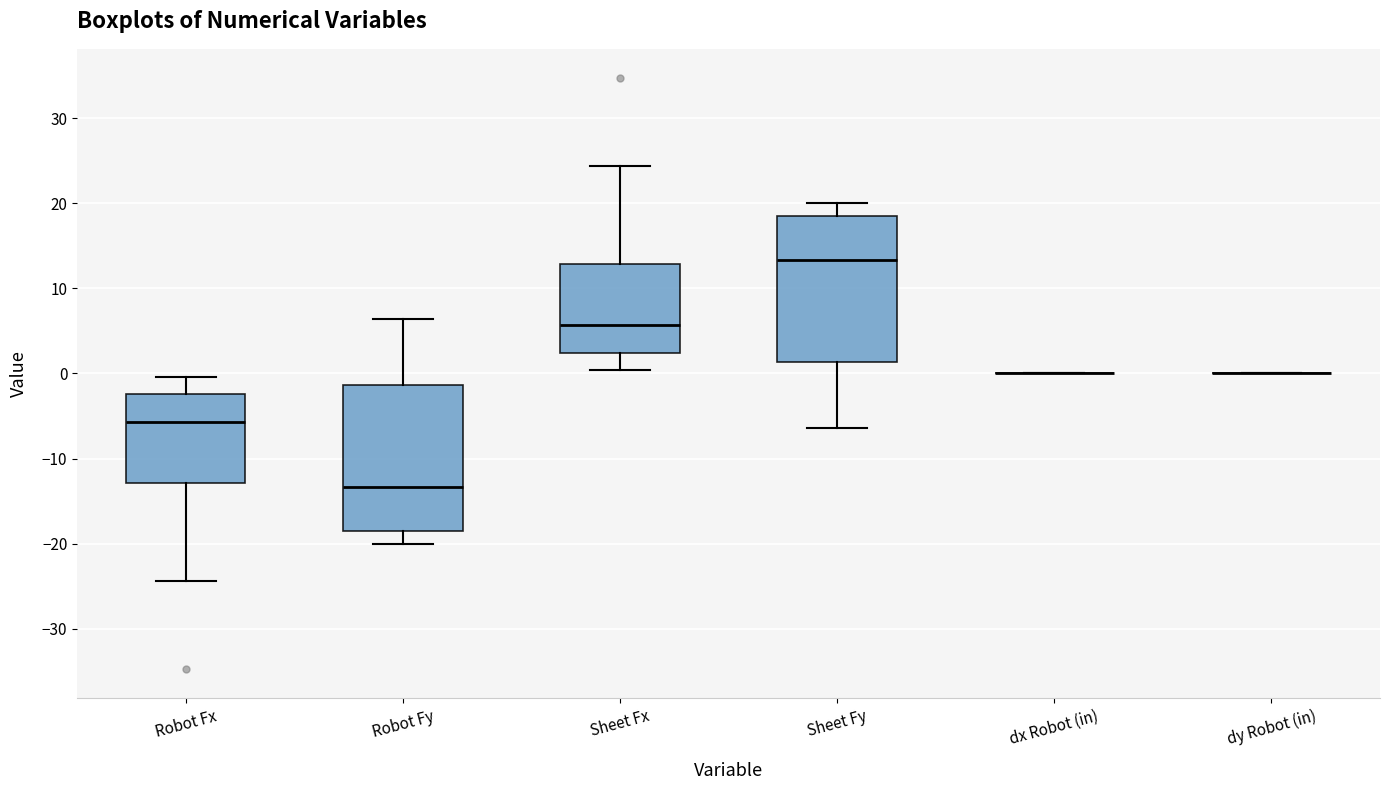

Where does the median line of the box for Sheet Fx sit on the y-axis? The values are not printed on the chart, so give them approximately, as read against the axis.

6